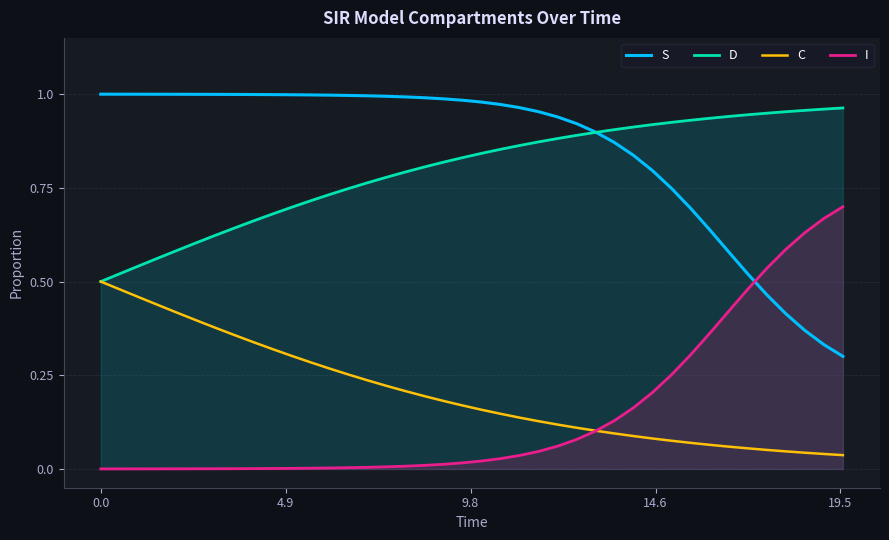

True or false: I and D intersect in this chart.

False